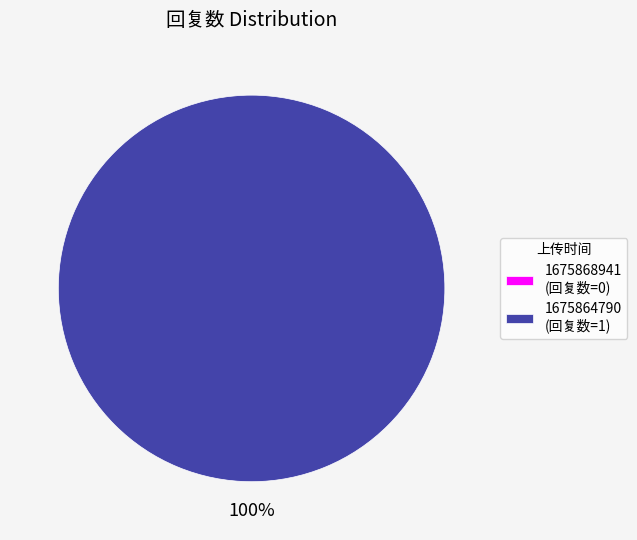

To the nearest percent, what is the average slice percentage?

50%